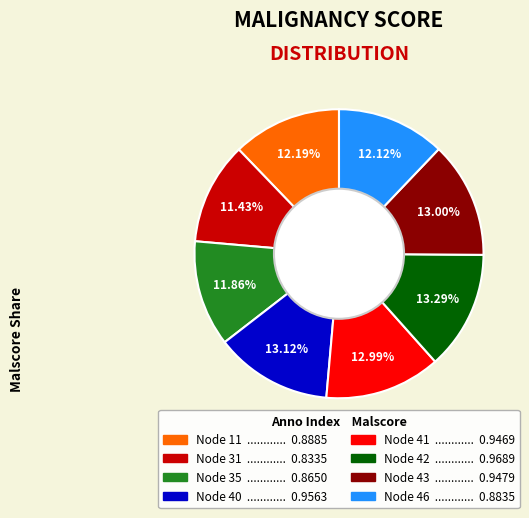

Is there a majority slice in this chart?

No